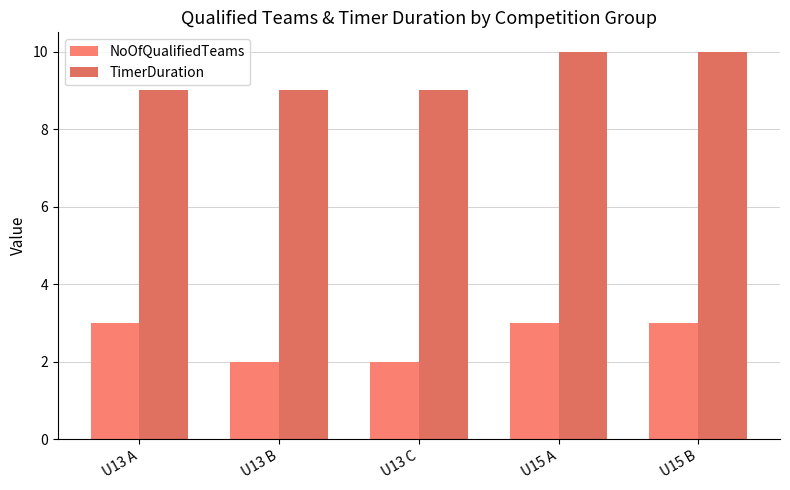

What is the spread (max minus min) of values at U15 B?

7